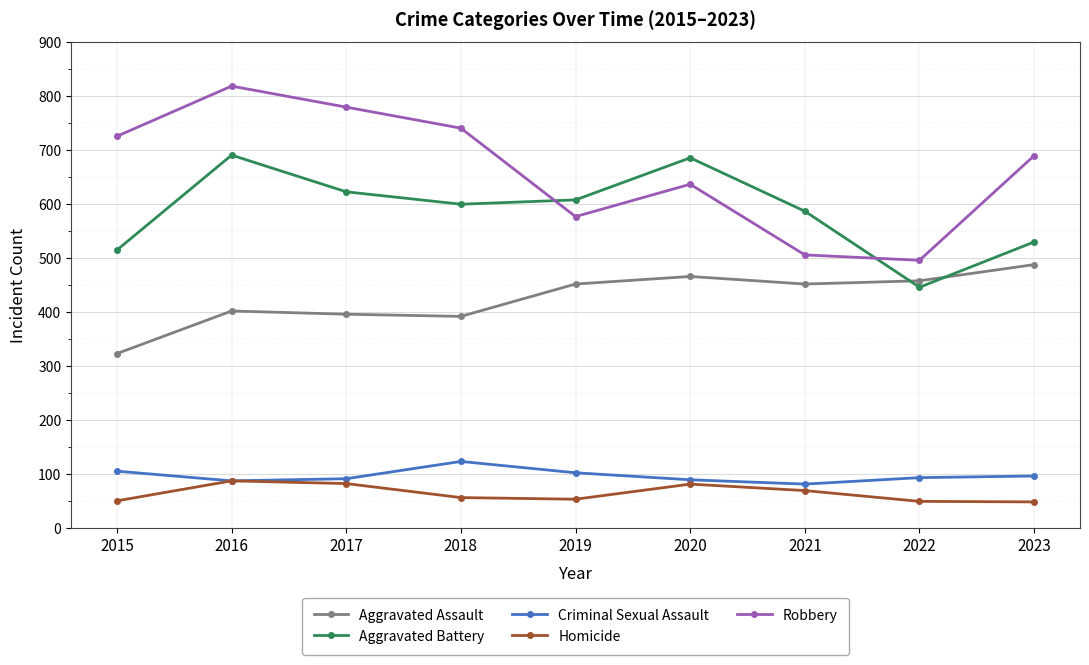

What is the sum of all Aggravated Assault values?

3829